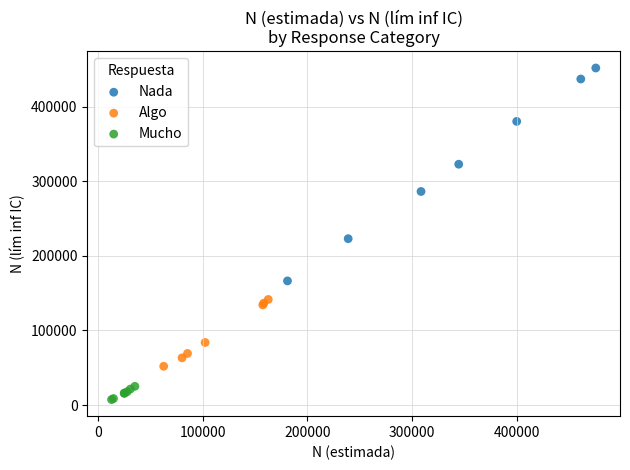

Which series has the widest spread of Y values?

Nada